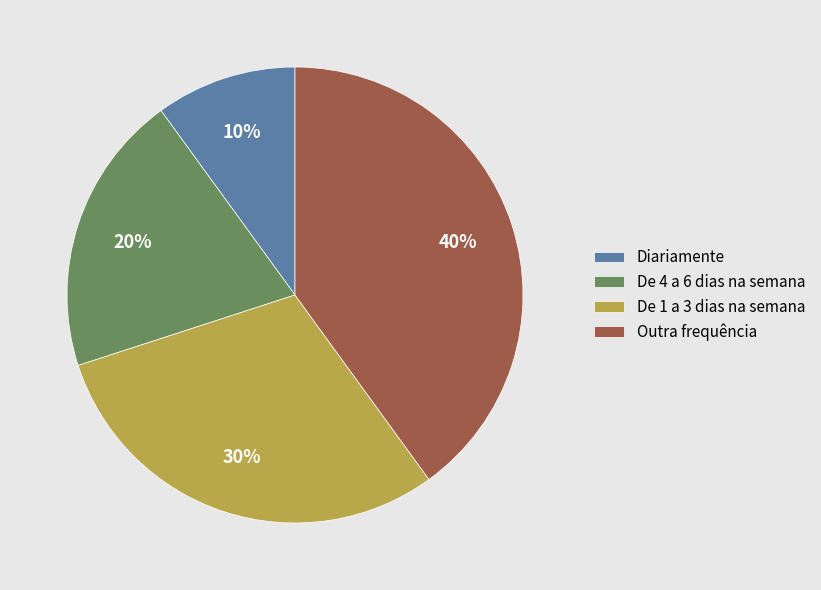

Count the number of slices in the pie.

4